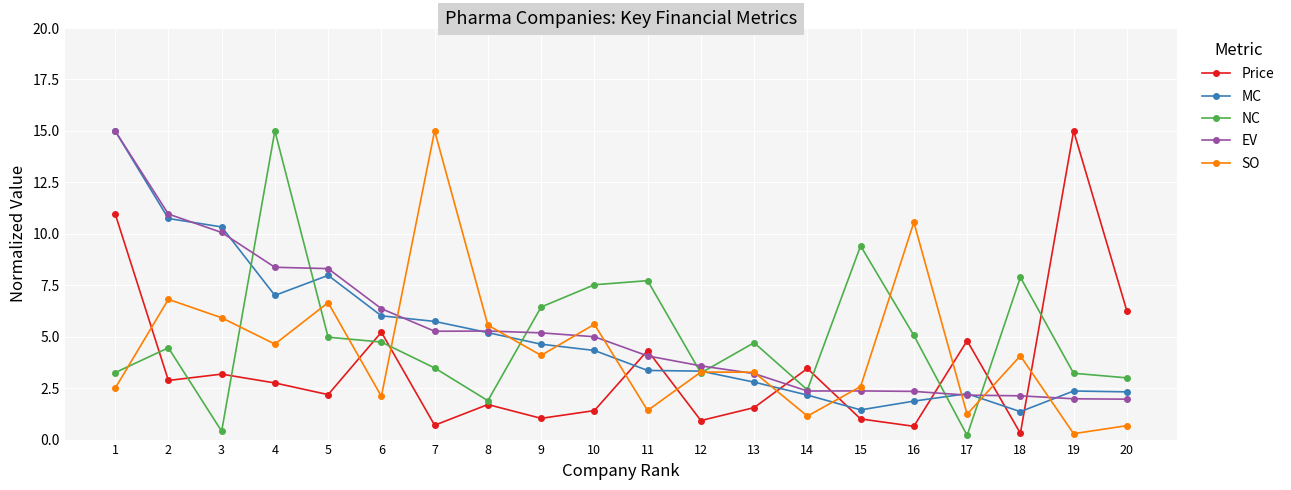

Between 9 and 16, which series saw the biggest shift?

SO